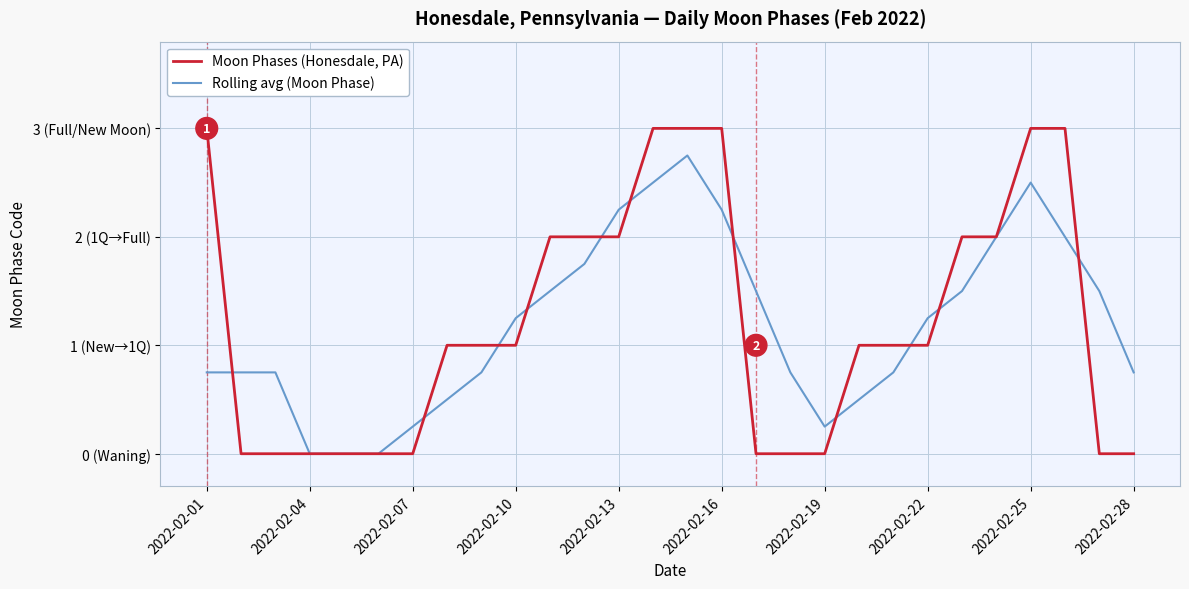

Does the chart display data point markers on the line(s)?

No